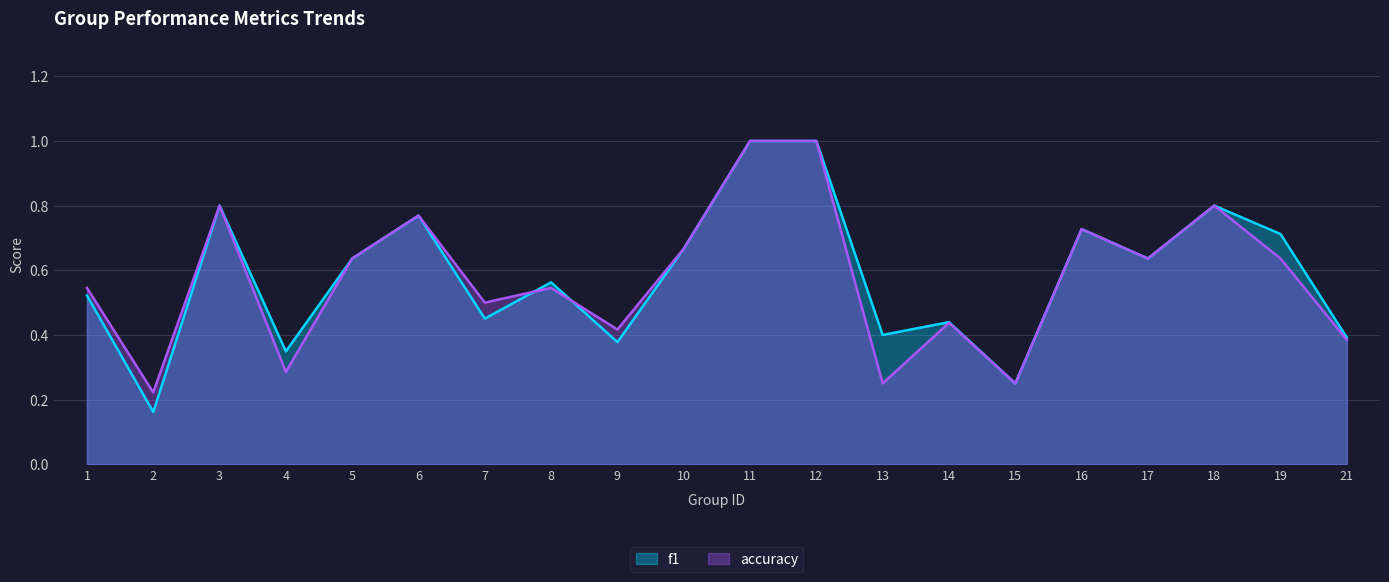

How many lines are shown in the chart?

2